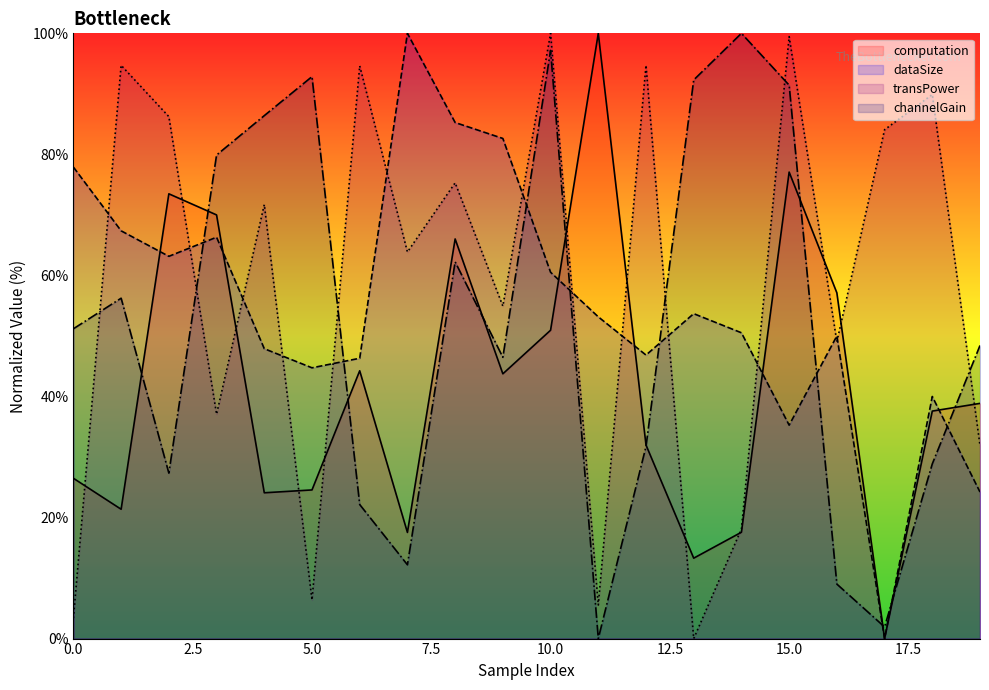

Read the dataSize value at 5.0.

44.7